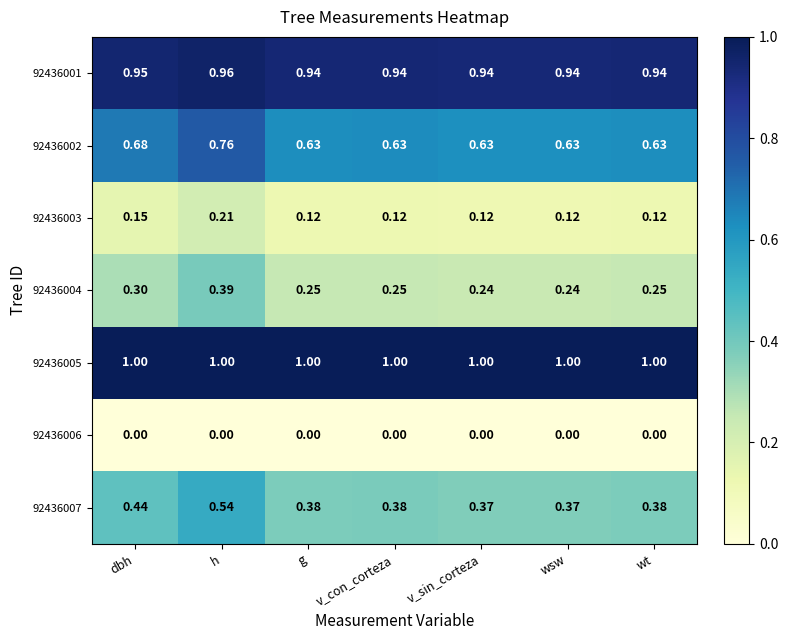

At which category is the sum across all series the highest?

h